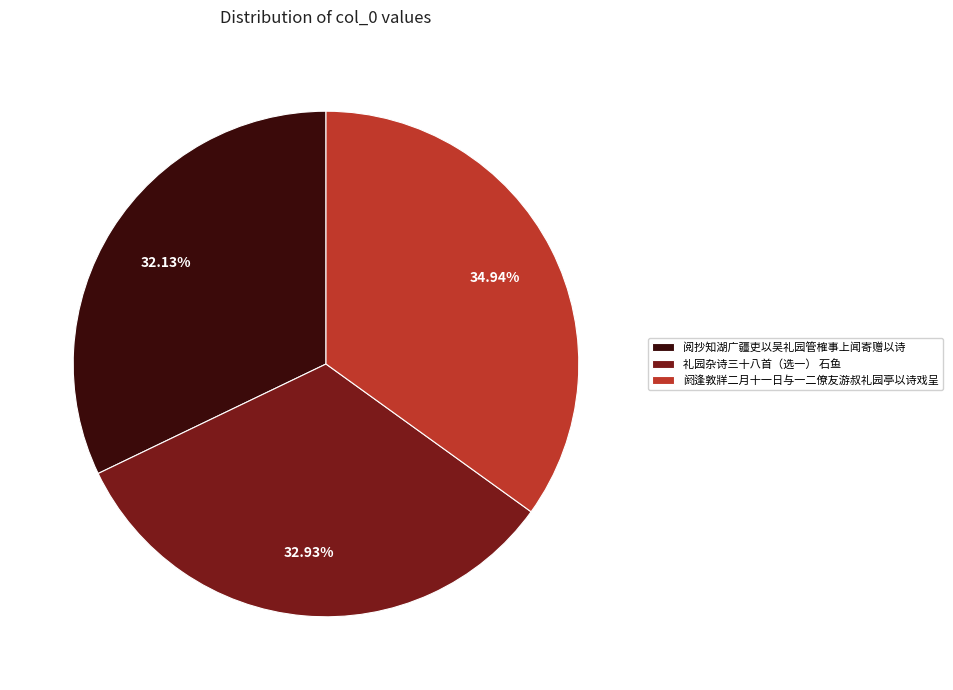

Which category has the smallest portion of the pie?

阅抄知湖广疆吏以吴礼园管榷事上闻寄赠以诗